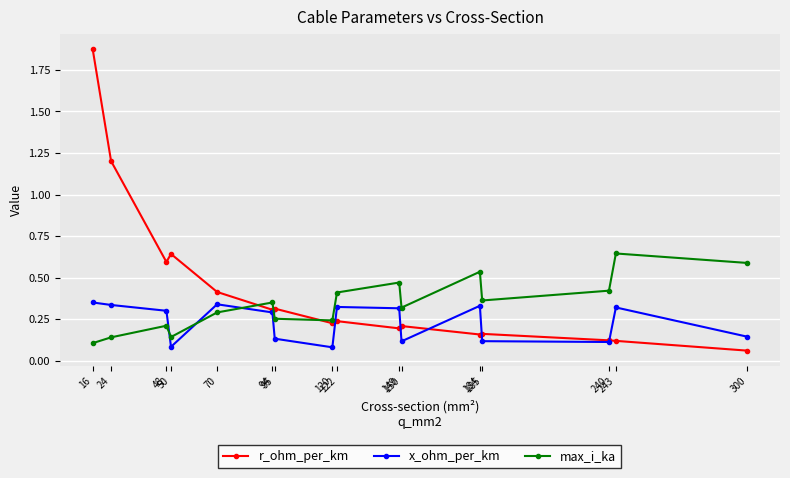

True or false: max_i_ka has more than 0 interior local peaks.

True